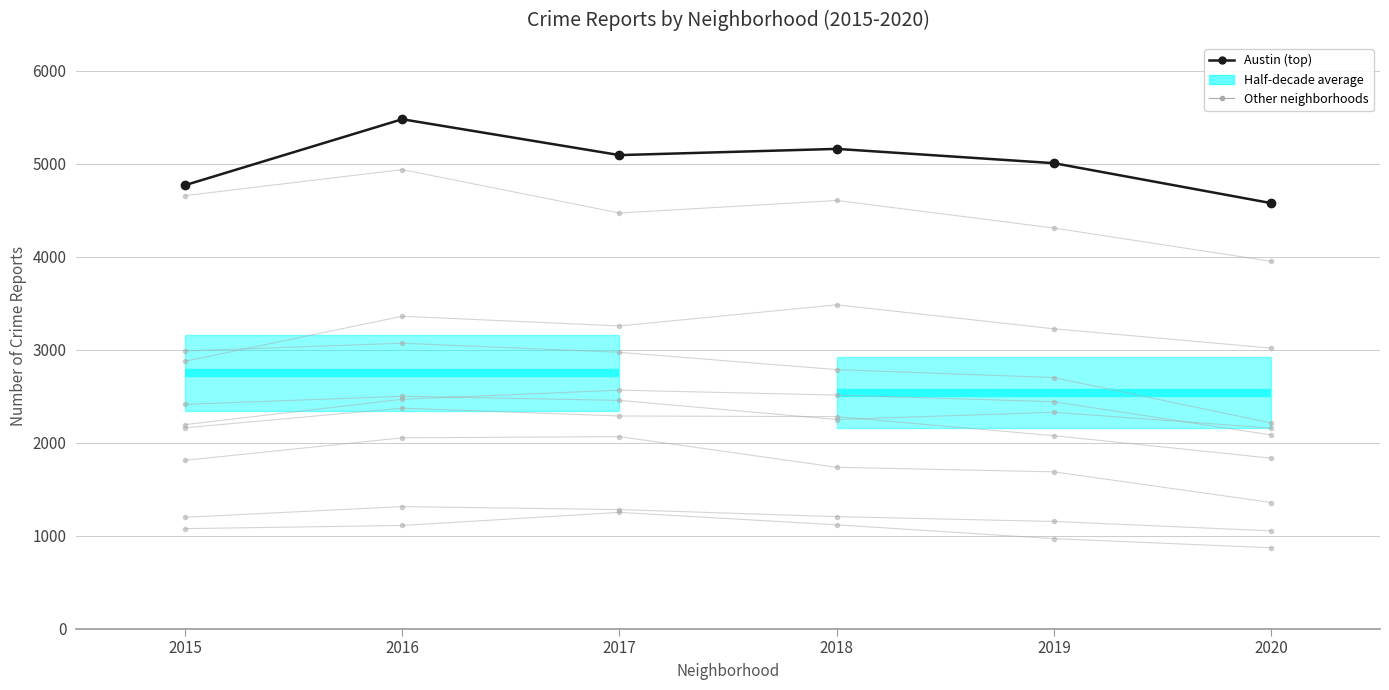

How many interior local valleys does the 2018 series have?

12